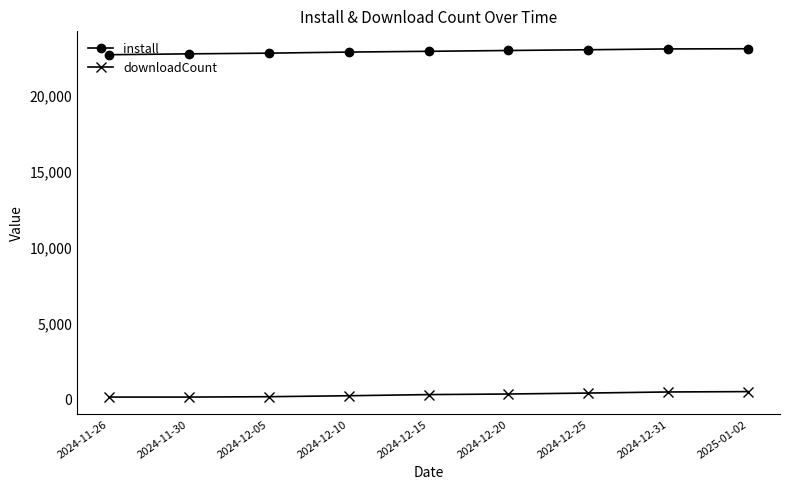

What is the value of the install point at the 9th from the left?

23137